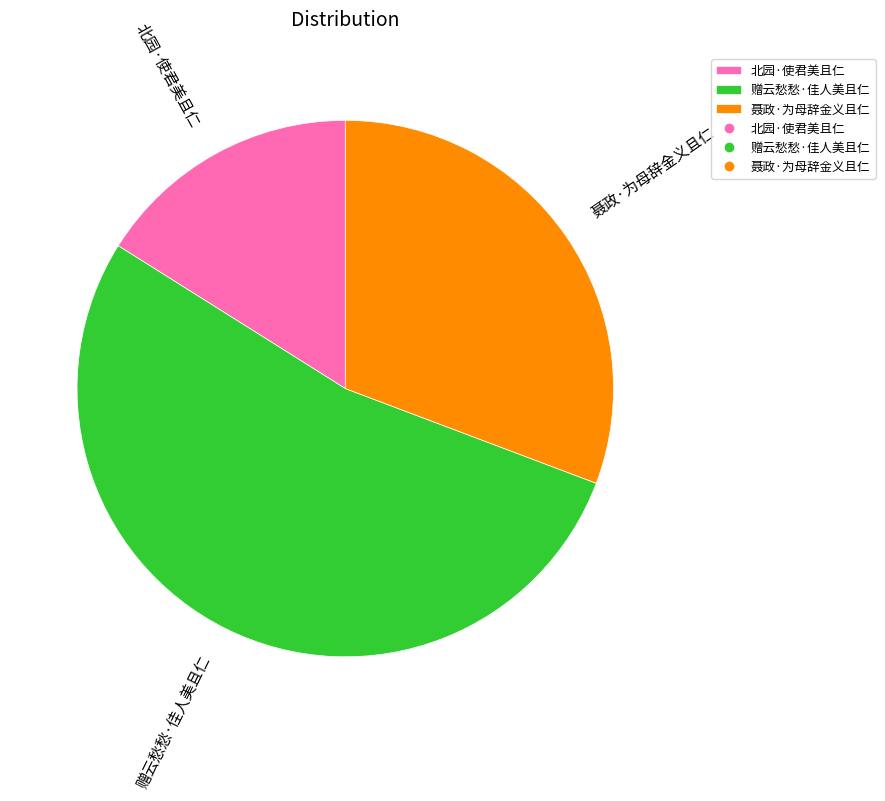

Rank the categories by value from lowest to highest.

北园·使君美且仁, 聂政·为母辞金义且仁, 赠云愁愁·佳人美且仁